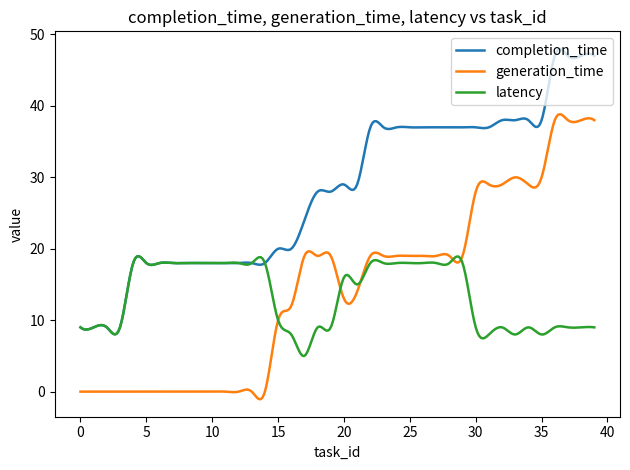

True or false: latency and completion_time intersect in this chart.

True